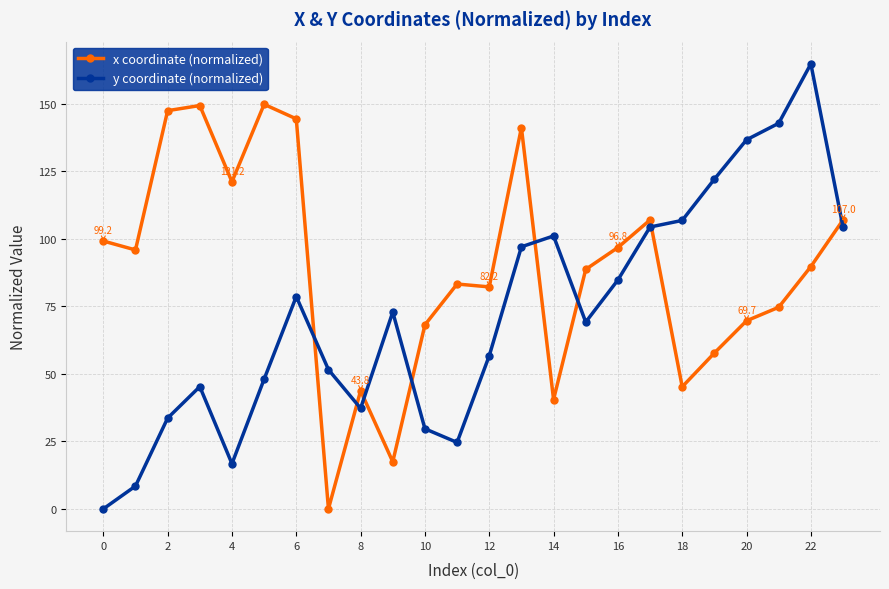

Rank the series by their maximum value, from lowest to highest.

x coordinate (normalized), y coordinate (normalized)